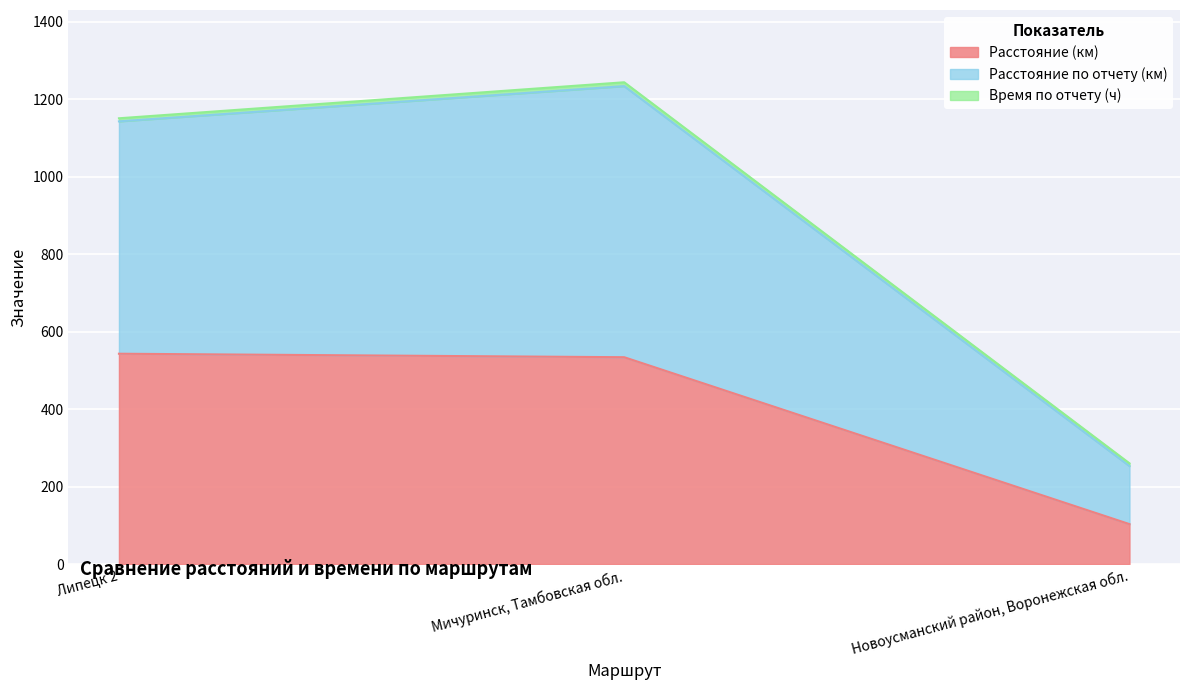

What is the difference between the maximum and minimum values in the Расстояние (км) series?

440